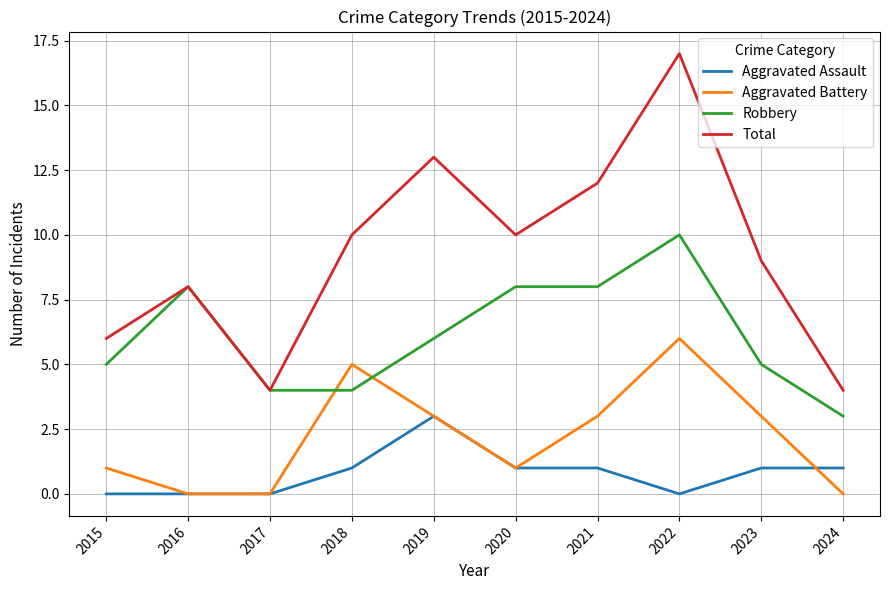

Between 2015 and 2017, which series saw the biggest shift?

Total